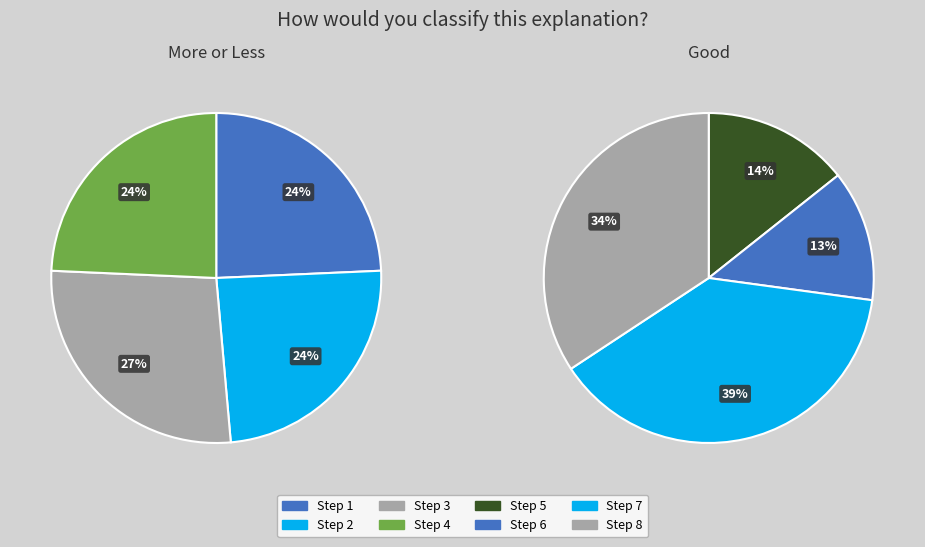

How many segments does this pie chart have?

8